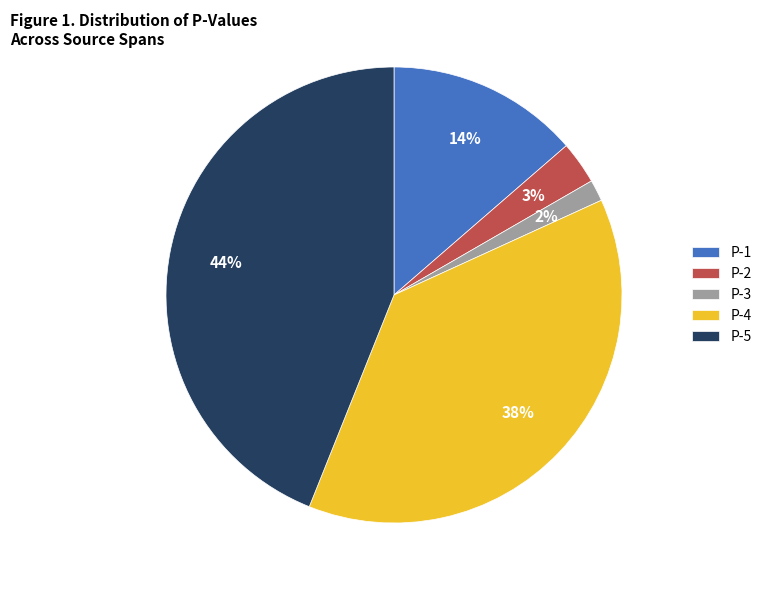

Which has a higher value, P-4 or P-2?

P-4